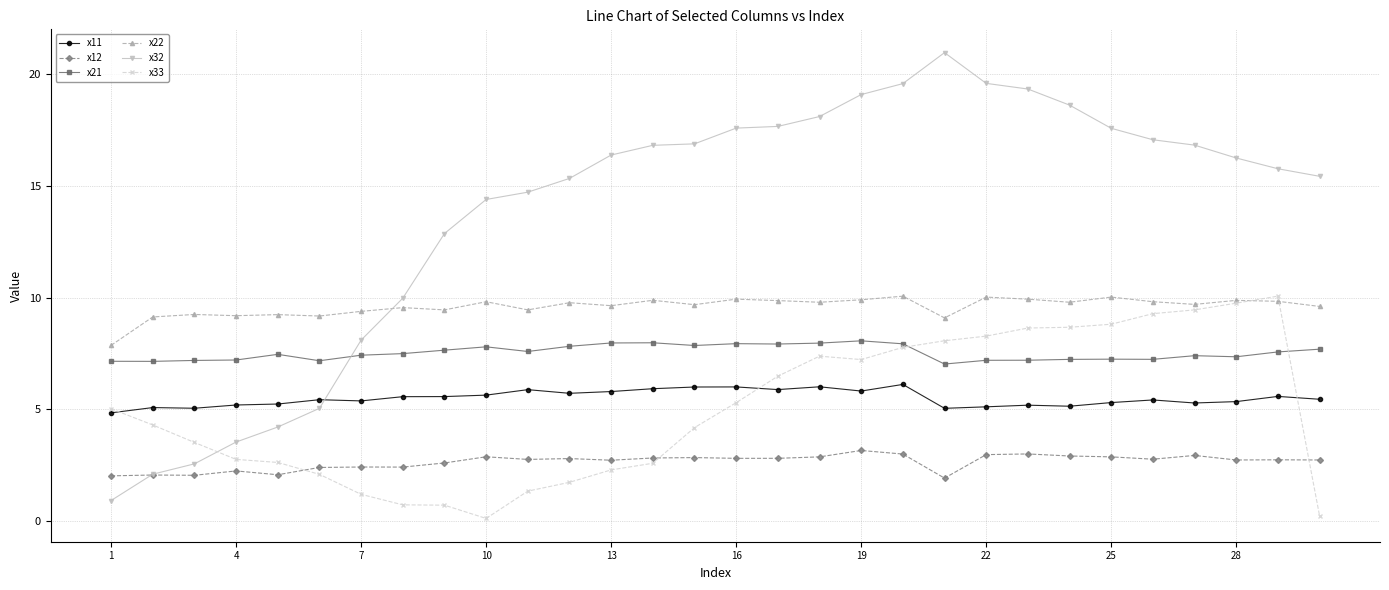

What is the highest value of the x22 series?

10.1